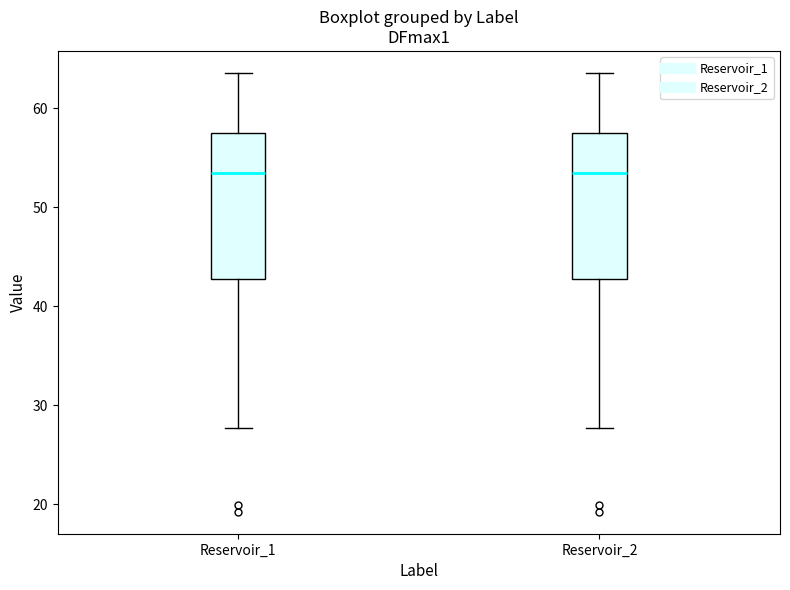

Reading left to right, read every box against the y-axis: the position of its median line, the range the box covers, and the ends of its whiskers. The values are not printed on the chart, so give them approximately, as read against the axis.

Reservoir_1: median 53, box 43 to 58, whiskers 28 to 64
Reservoir_2: median 53, box 43 to 58, whiskers 28 to 64